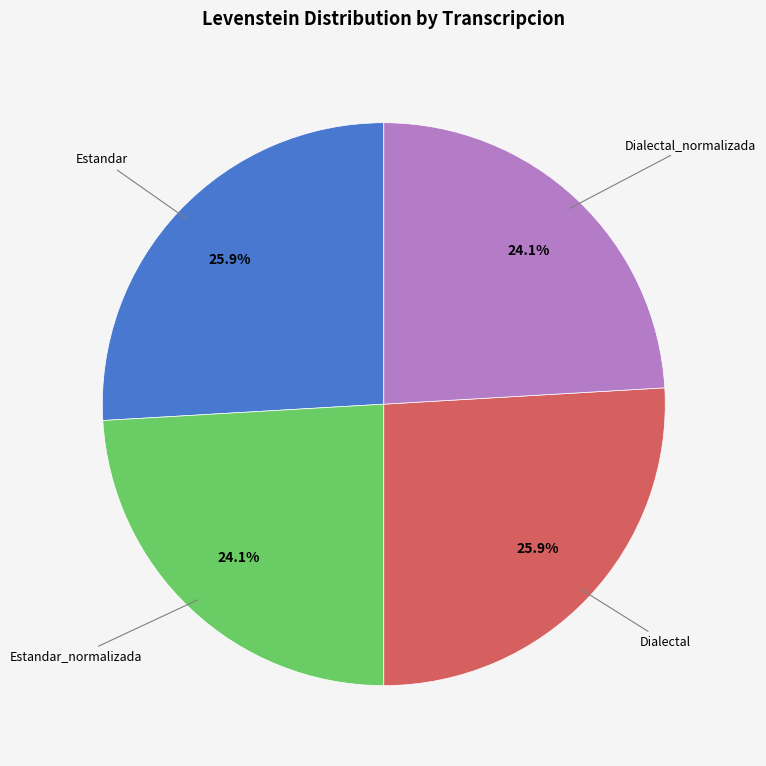

Does any single category account for the majority?

No